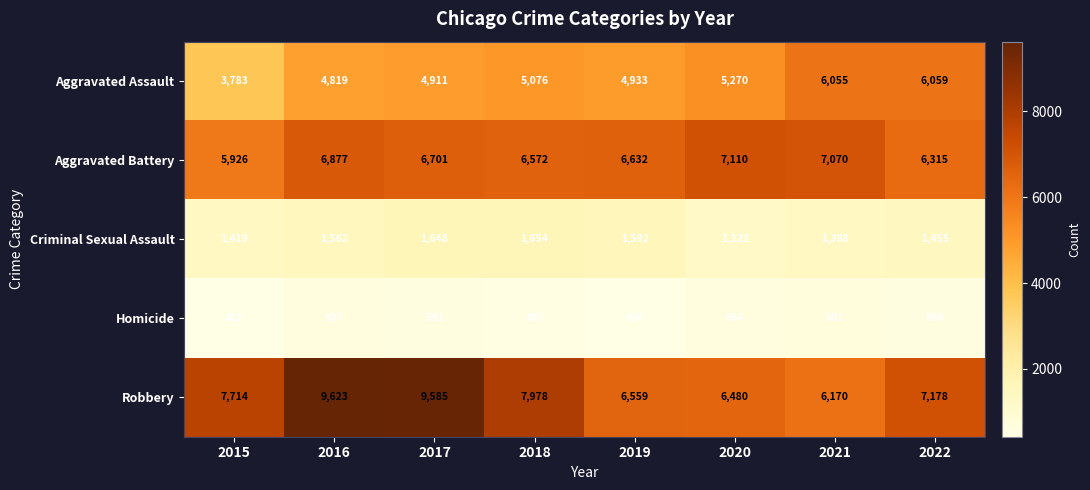

Which series has the widest spread of values?

Robbery